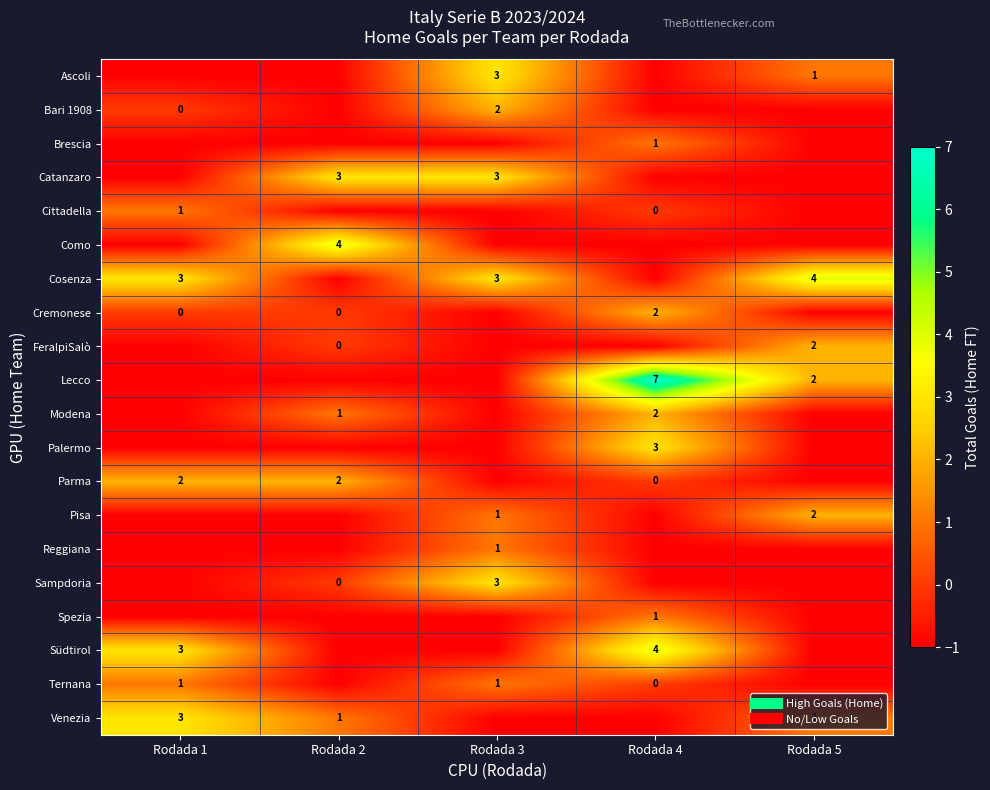

Is it true that Brescia equals -1 at Rodada 5?

True